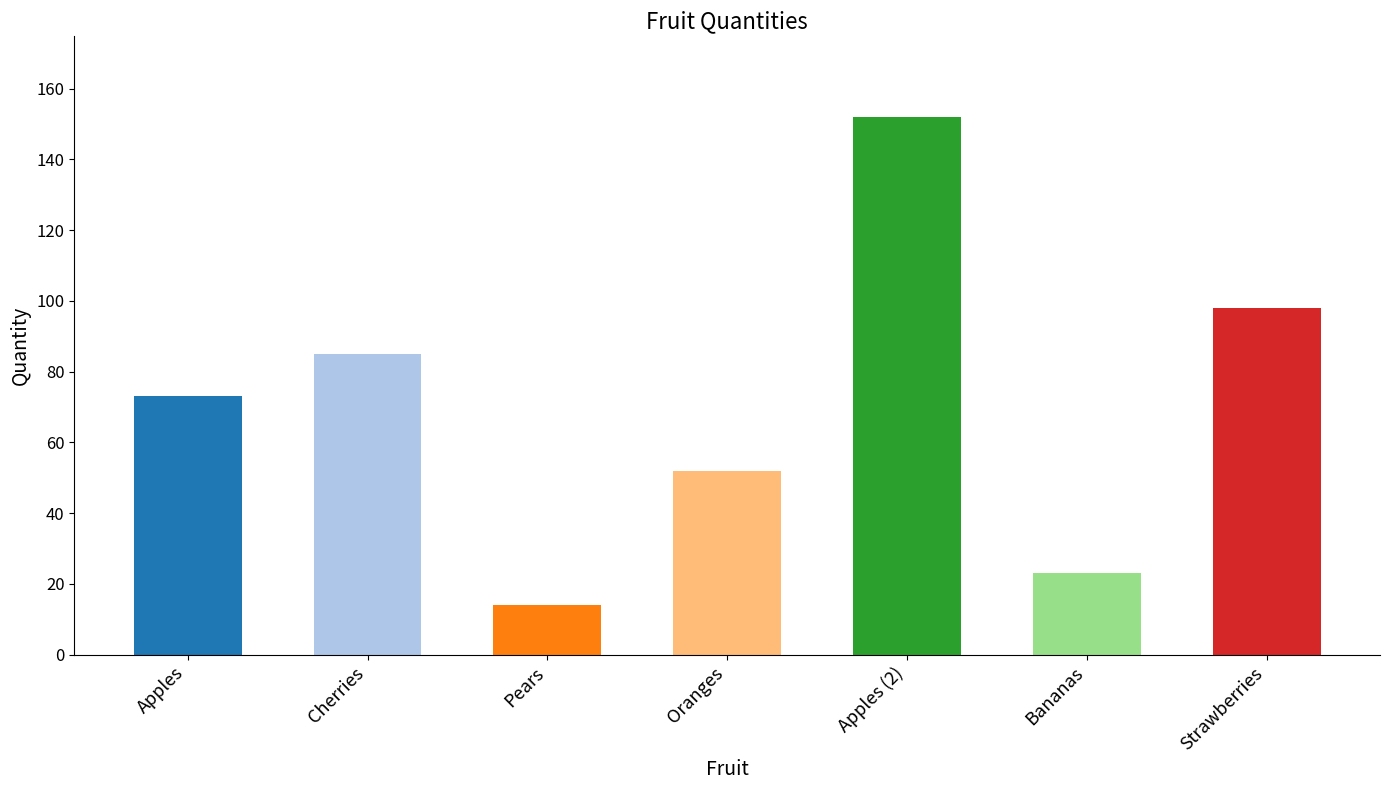

Approximately how many times larger is the value at Cherries compared to Oranges?

1.6